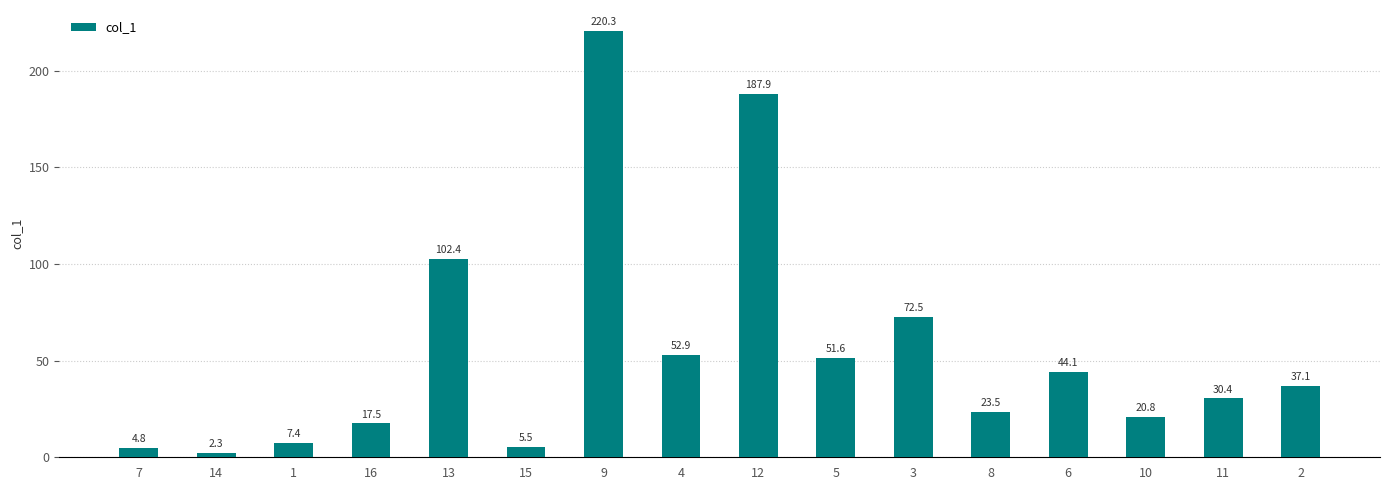

What is the ratio of the value at 1 to the value at 7?

1.5